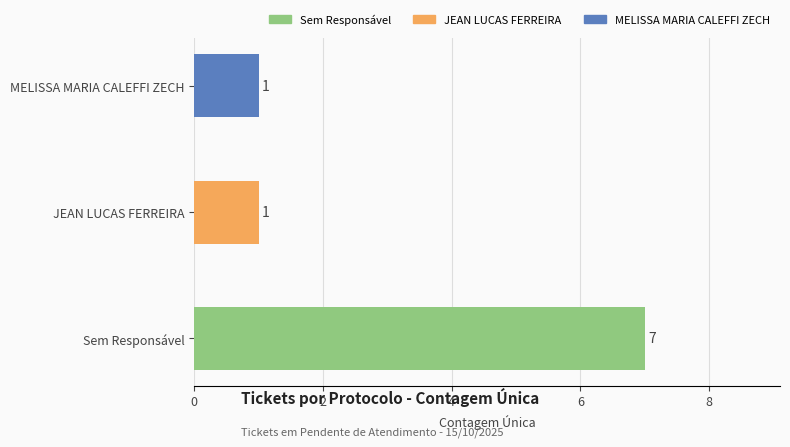

Reading bottom to top, list all the values displayed in this chart.

7	1	1